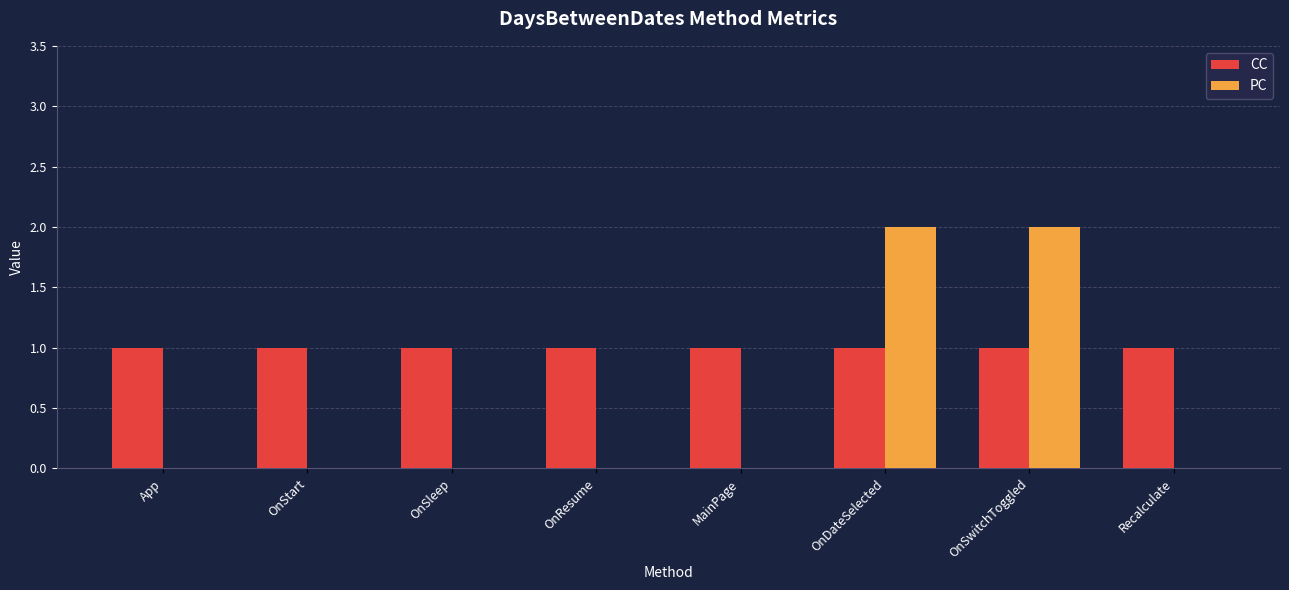

Is it true that CC equals 1 at OnSleep?

True